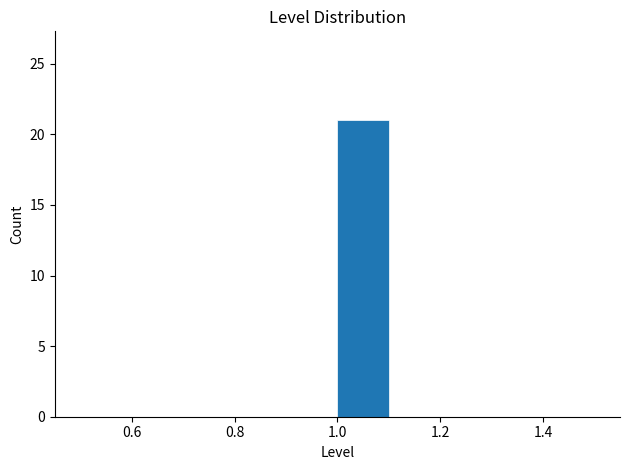

Reading left to right, list every bar in this chart as the range it spans on the x-axis followed by its height. The values are not printed on the chart, so give them approximately, as read against the axis.

0.5 to 0.6: 0
0.6 to 0.7: 0
0.7 to 0.8: 0
0.8 to 0.9: 0
0.9 to 1.0: 0
1.0 to 1.1: 21
1.1 to 1.2: 0
1.2 to 1.3: 0
1.3 to 1.4: 0
1.4 to 1.5: 0